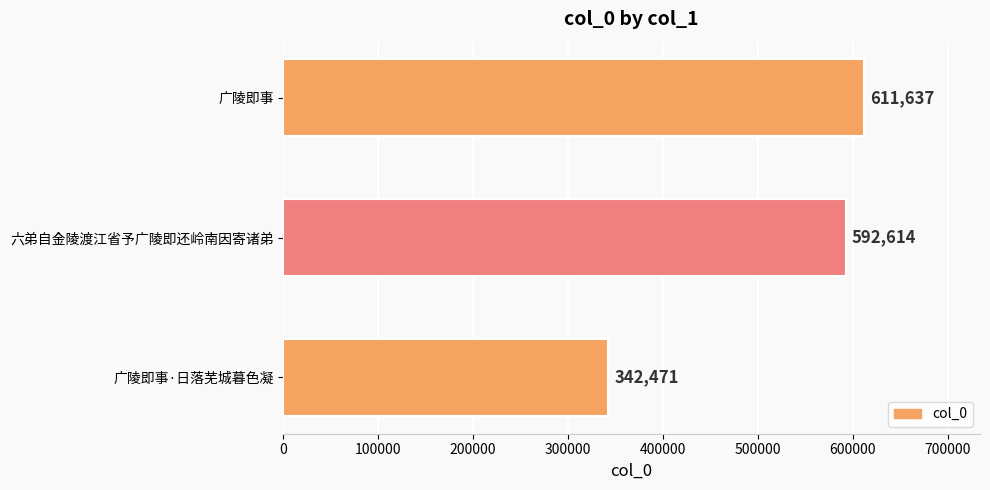

The value at 广陵即事 is 611637. True or false?

True